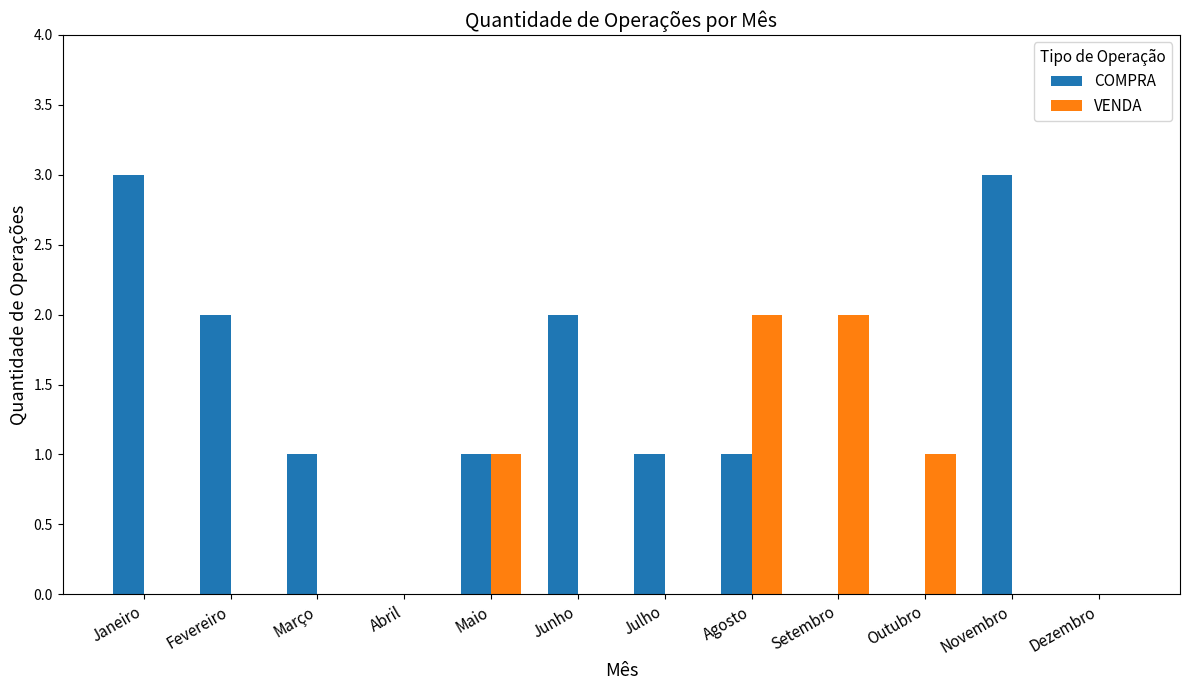

Is the value of COMPRA at Janeiro greater than the value of VENDA at Setembro?

Yes